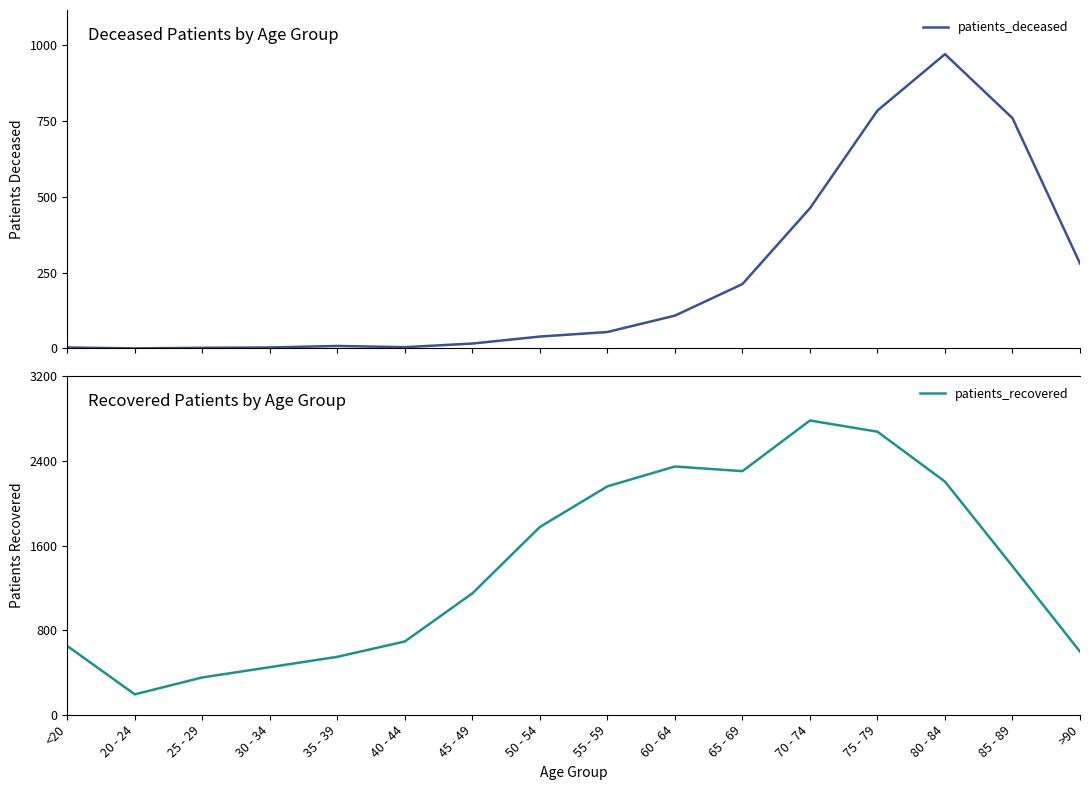

At how many categories does at least one series exceed 1230?

8